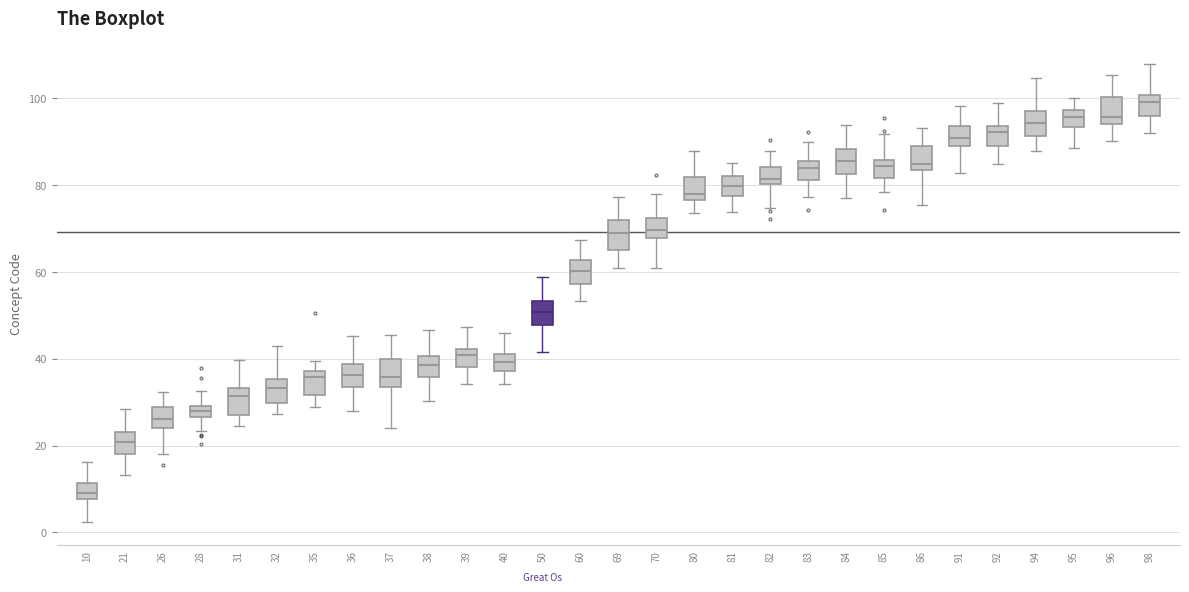

Which box's median line is the lowest?

10